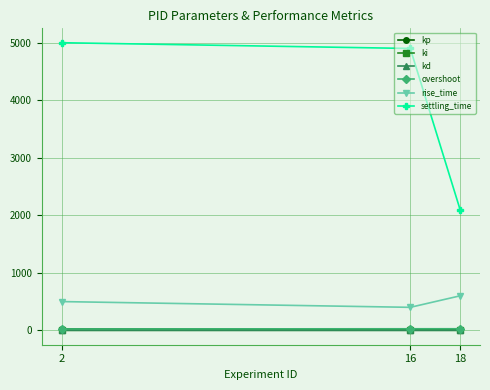

What is the average value of the kp series?

18.8